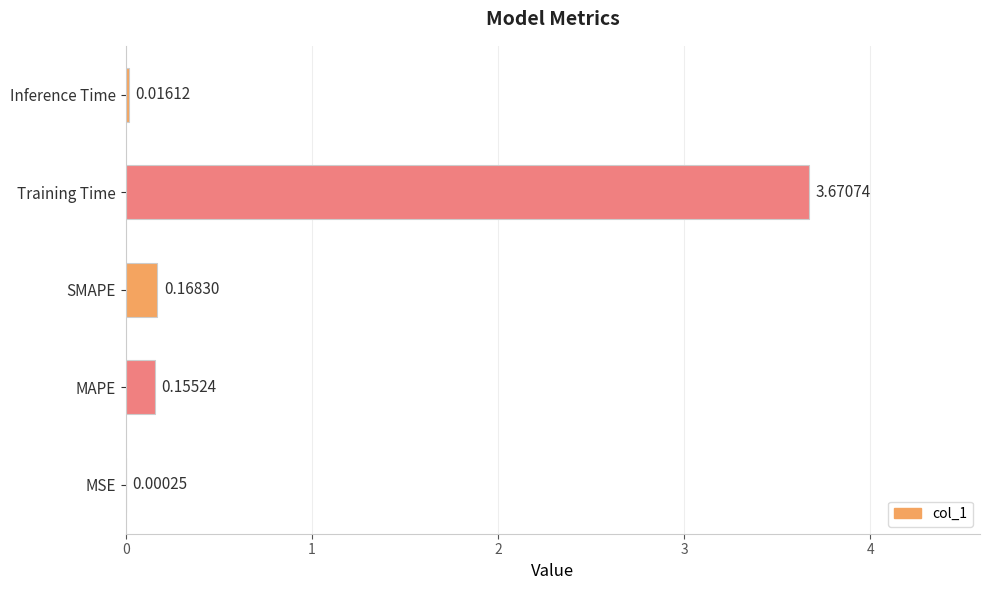

Which category has the highest value across all series?

Training Time